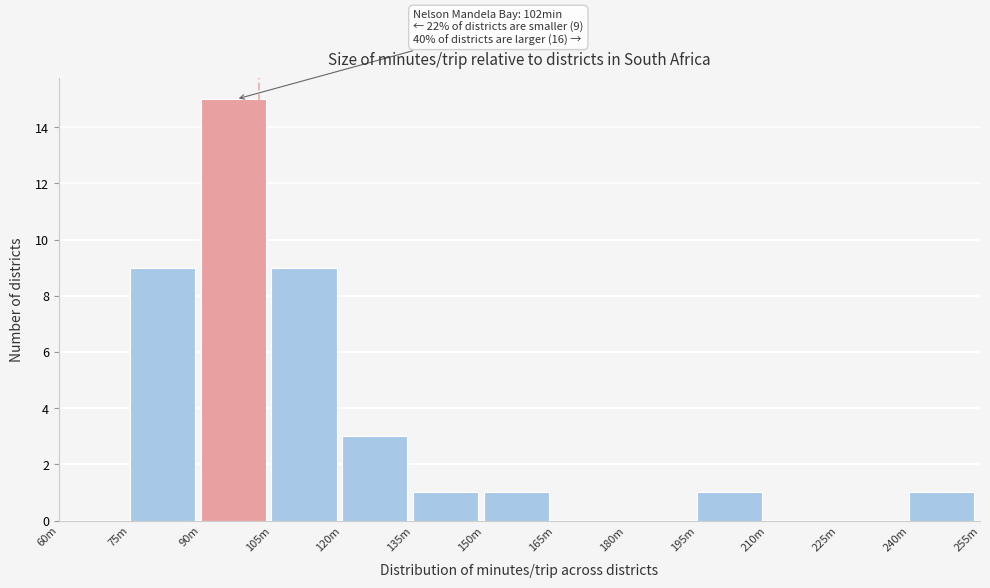

Reading left to right, list all the values displayed in this chart.

60m=0	75m=9	90m=15	105m=9	120m=3	135m=1	150m=1	165m=0	180m=0	195m=1	210m=0	225m=0	240m=1